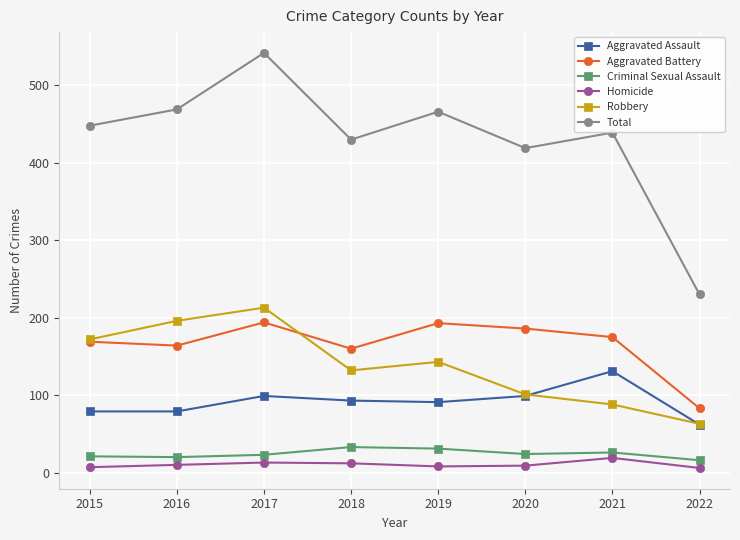

How many series are shown in this chart?

6